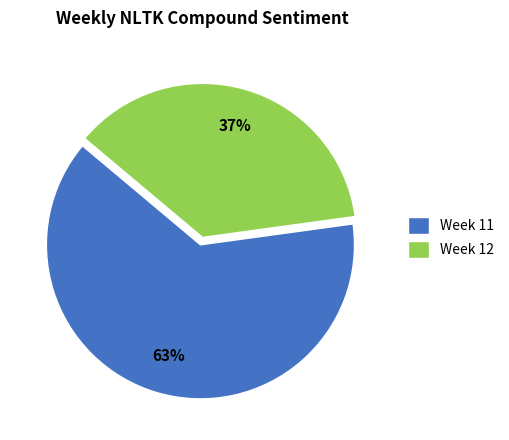

To the nearest percent, what is the combined percentage of Week 12 and Week 11?

100%